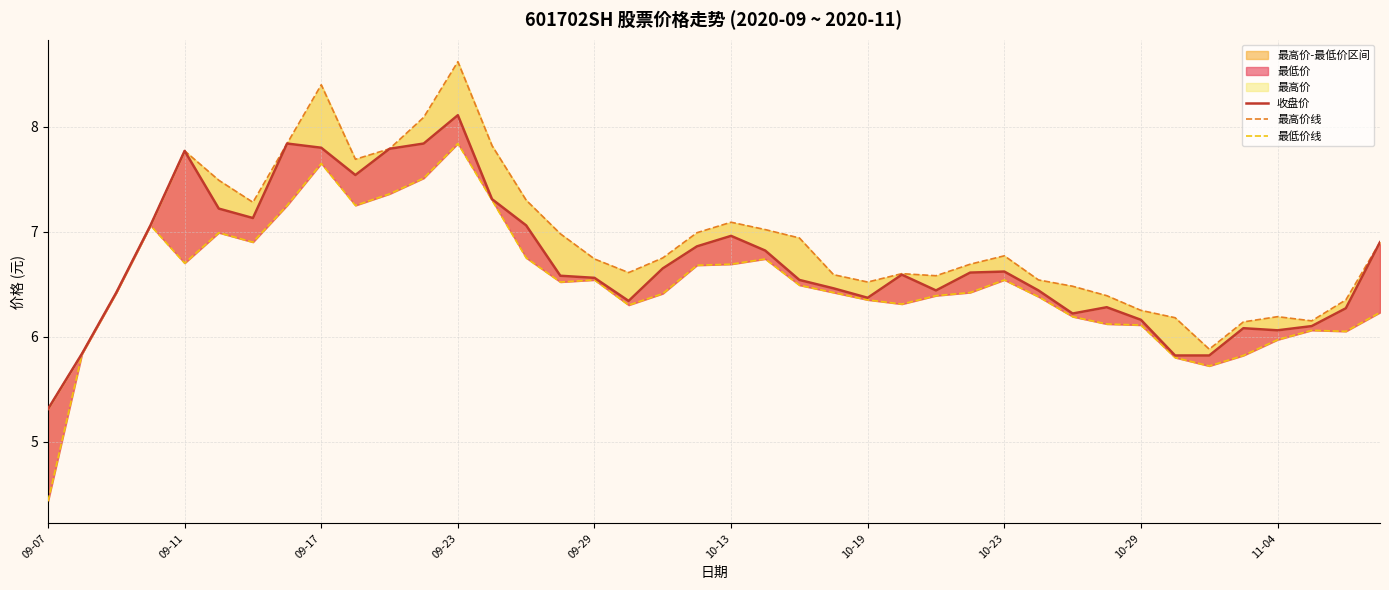

What is the difference between the maximum and minimum values in the 最高价线 series?

3.3